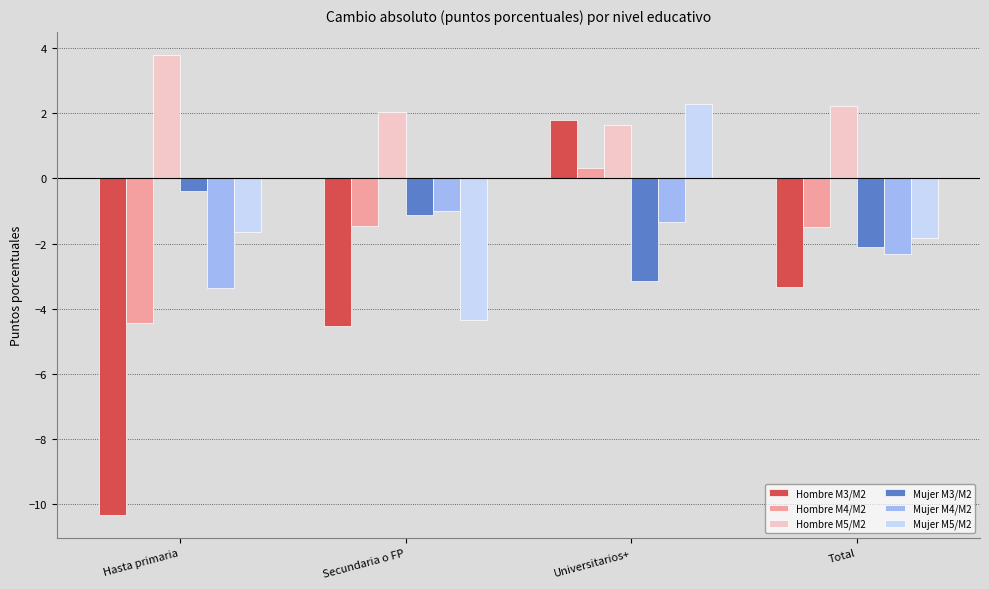

At which label does Hombre M5/M2 first exceed 2?

Hasta primaria